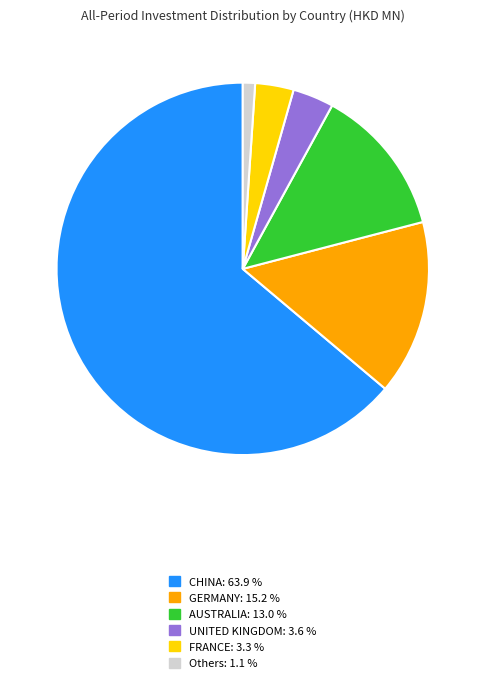

How many segments does this pie chart have?

6